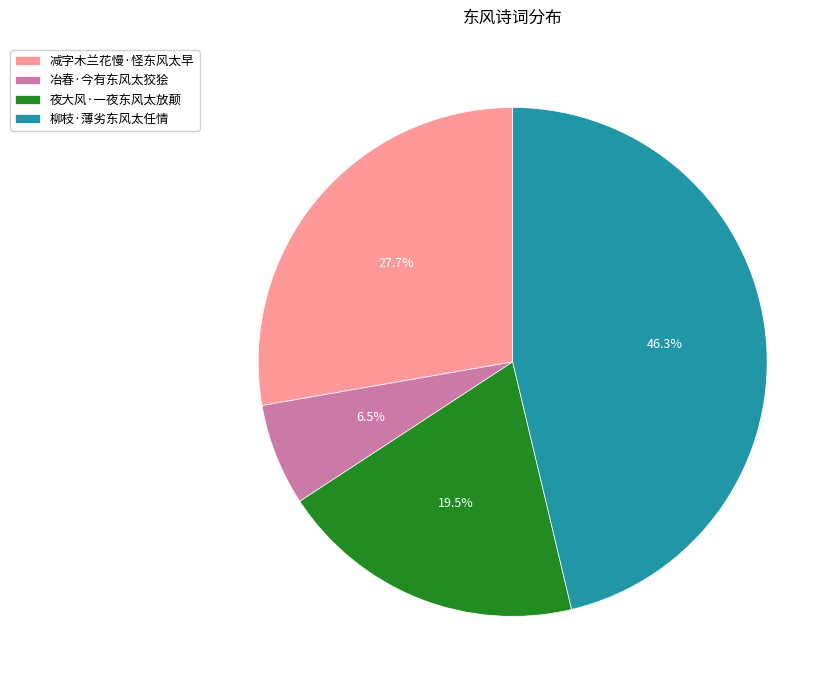

Is there any slice that represents more than half of the pie?

No